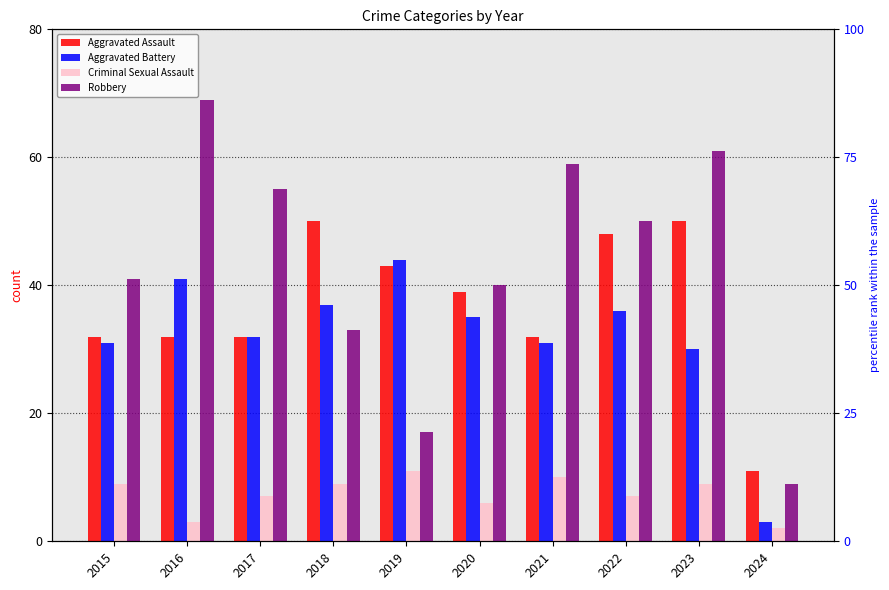

What is the value of the Criminal Sexual Assault bar at the 8th from the left?

7